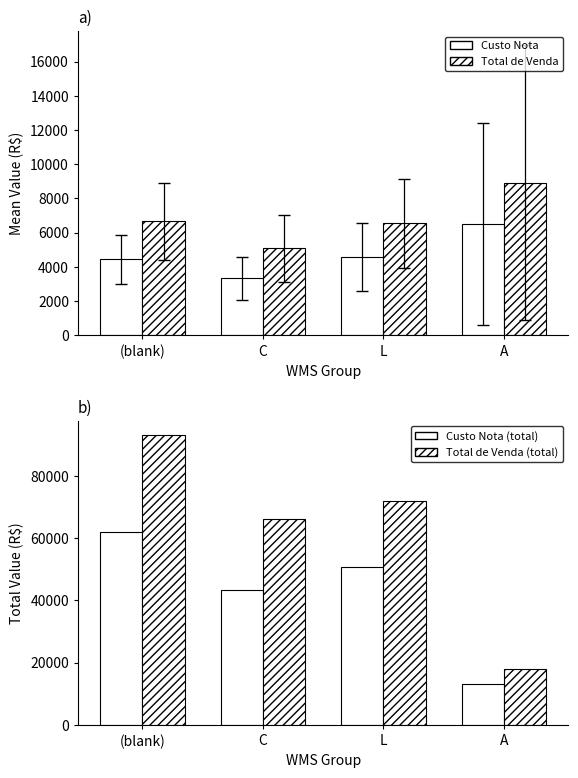

What is the label of the 4th bar from the right?

(blank)